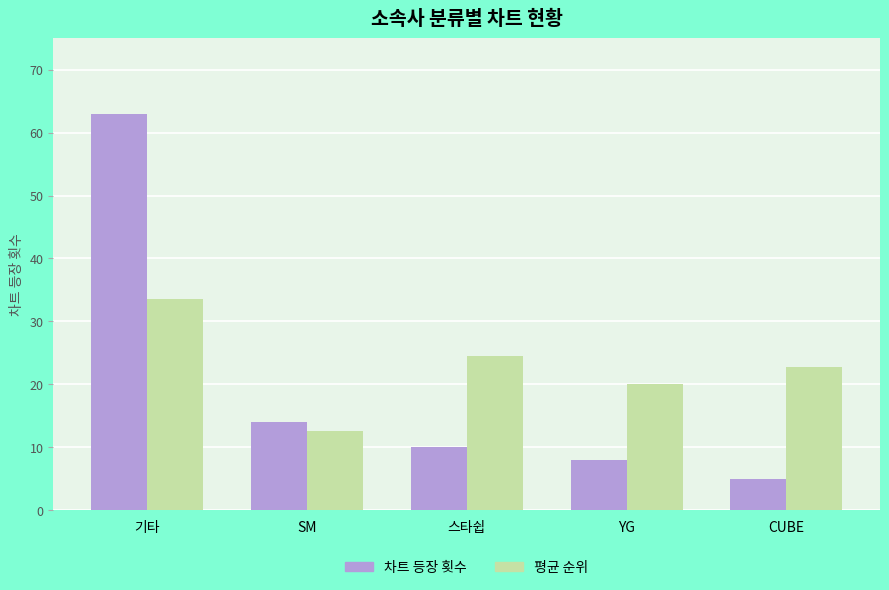

How many groups of bars are there?

5